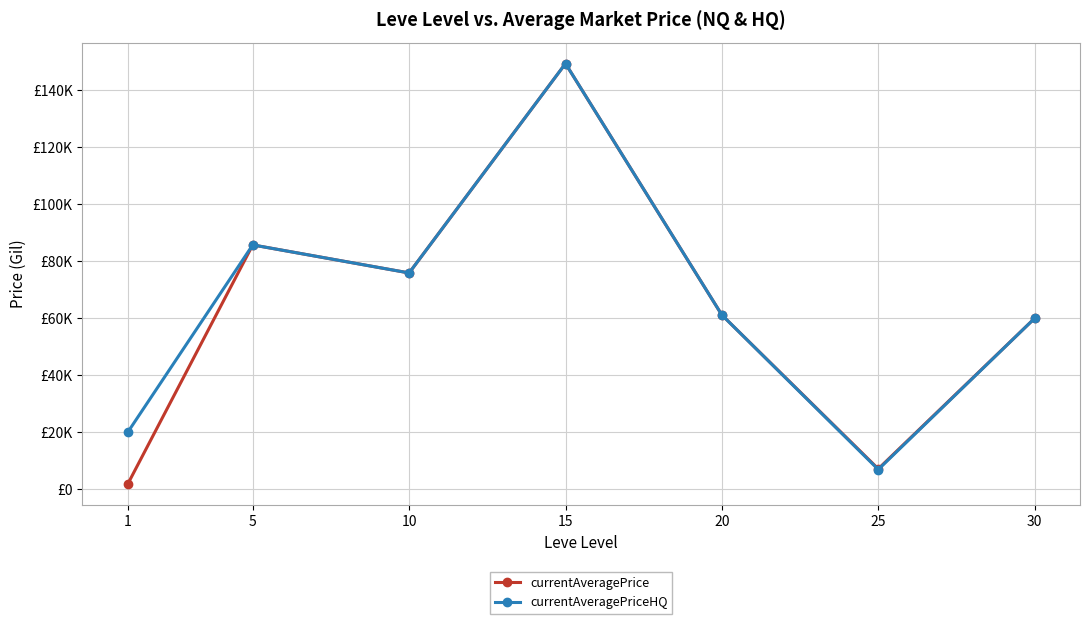

What is the value of the currentAveragePriceHQ point at the 1st from the left?

20000.0